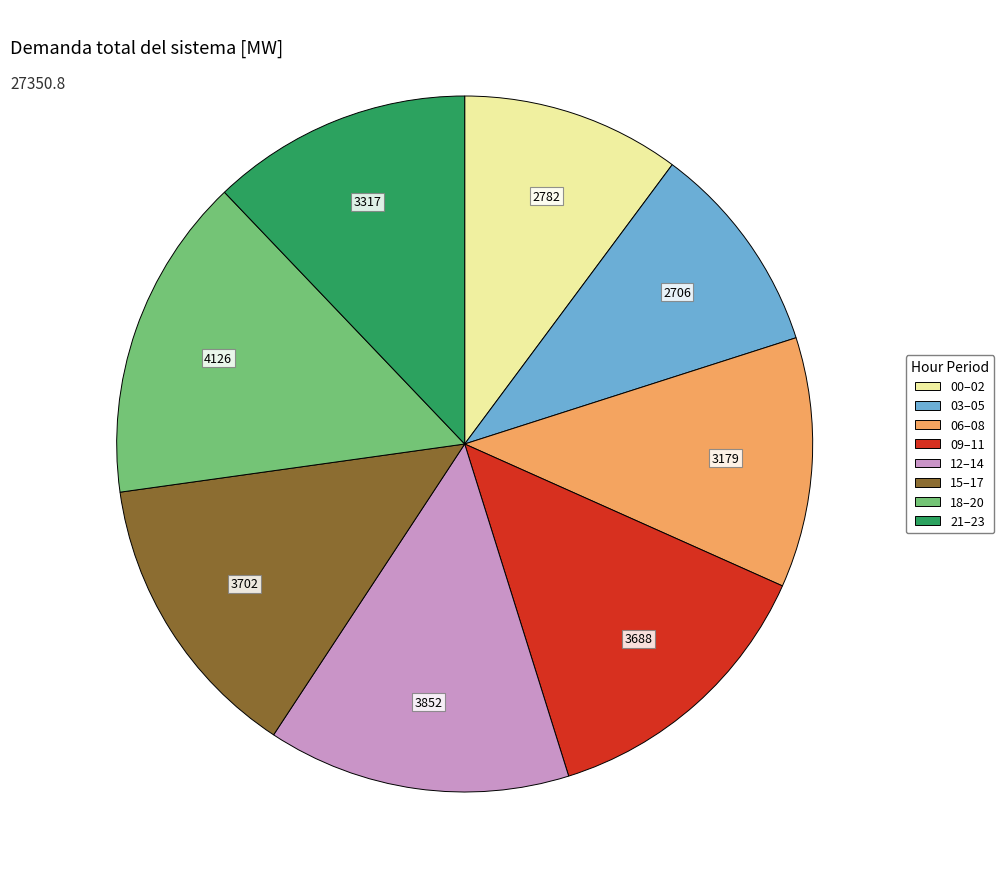

Does any single category account for the majority?

No